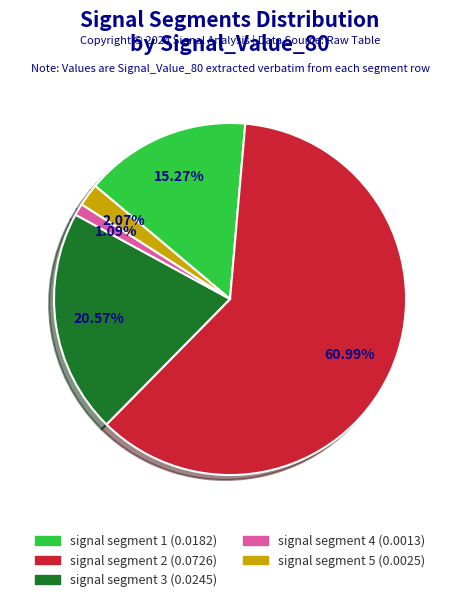

What percentage is the signal segment 5 slice, to the nearest percent?

2%